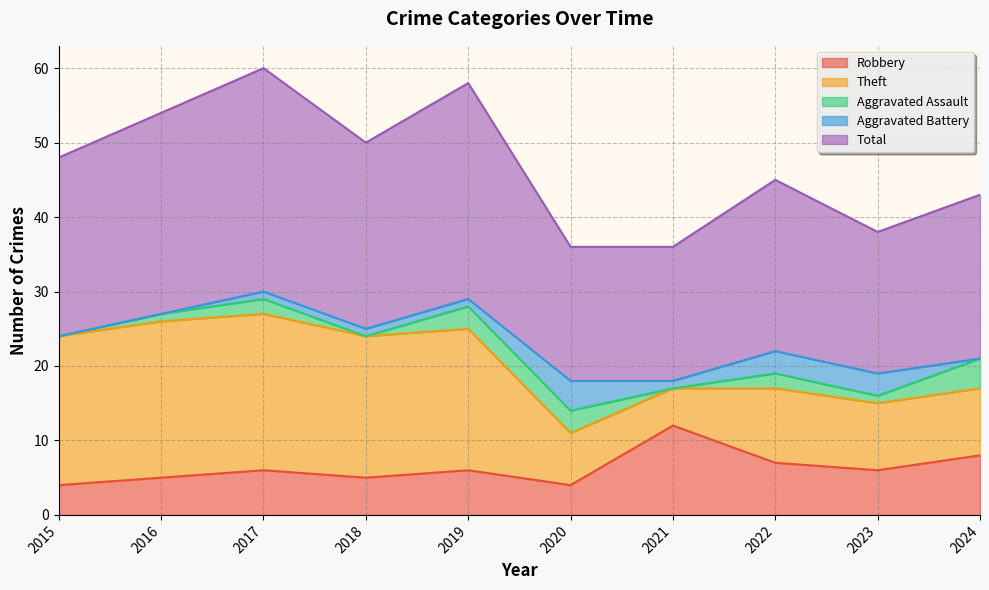

Reading left to right, list all the values displayed in this chart.

Robbery: 2015=4	2016=5	2017=6	2018=5	2019=6	2020=4	2021=12	2022=7	2023=6	2024=8
Theft: 2015=20	2016=21	2017=21	2018=19	2019=19	2020=7	2021=5	2022=10	2023=9	2024=9
Aggravated Assault: 2015=0	2016=1	2017=2	2018=0	2019=3	2020=3	2021=0	2022=2	2023=1	2024=4
Aggravated Battery: 2015=0	2016=0	2017=1	2018=1	2019=1	2020=4	2021=1	2022=3	2023=3	2024=0
Total: 2015=24	2016=27	2017=30	2018=25	2019=29	2020=18	2021=18	2022=23	2023=19	2024=22